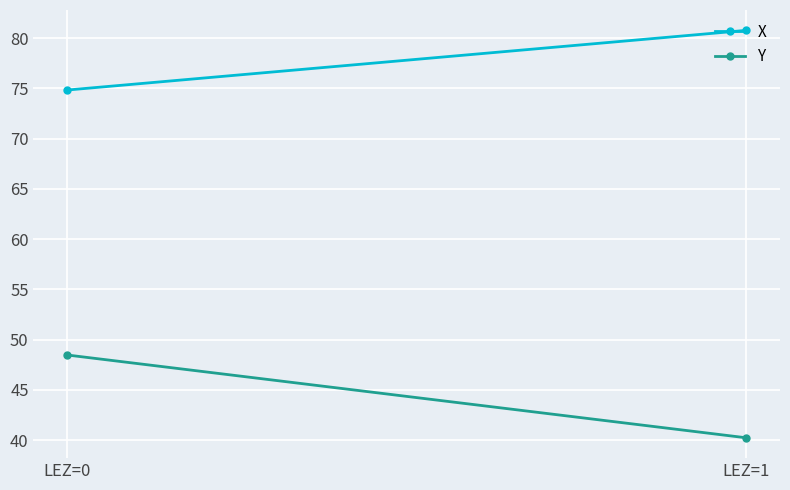

What is the value of the X point at the 2nd from the left?

80.8